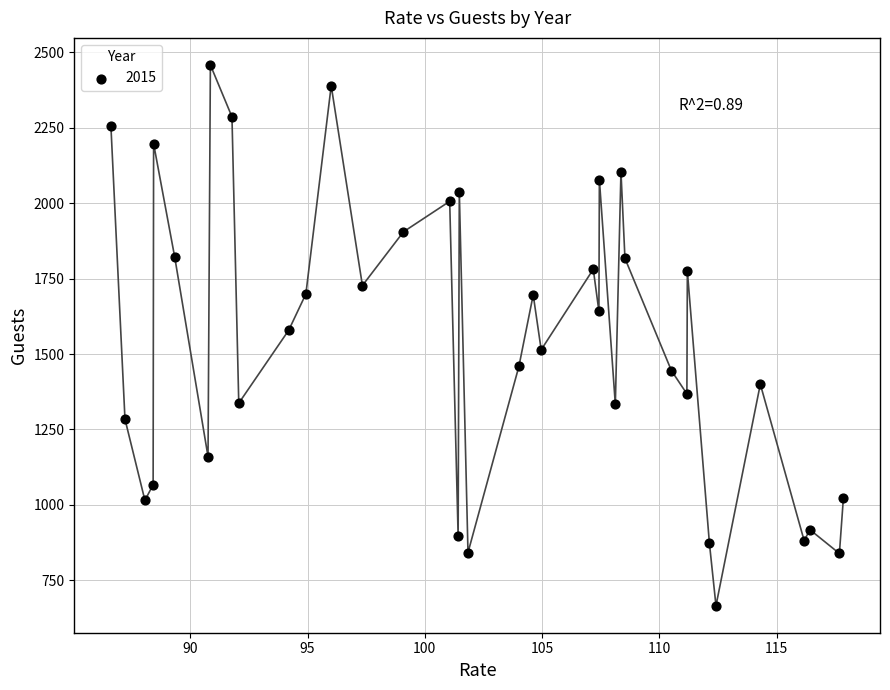

What is the range of Y values (max minus min)?

1792